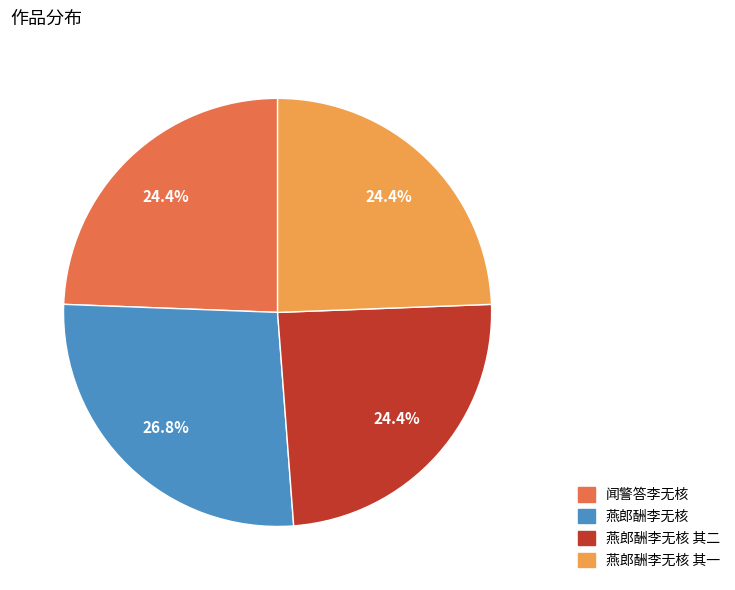

The 燕郎酬李无核 slice represents 27% of the pie. True or false?

True